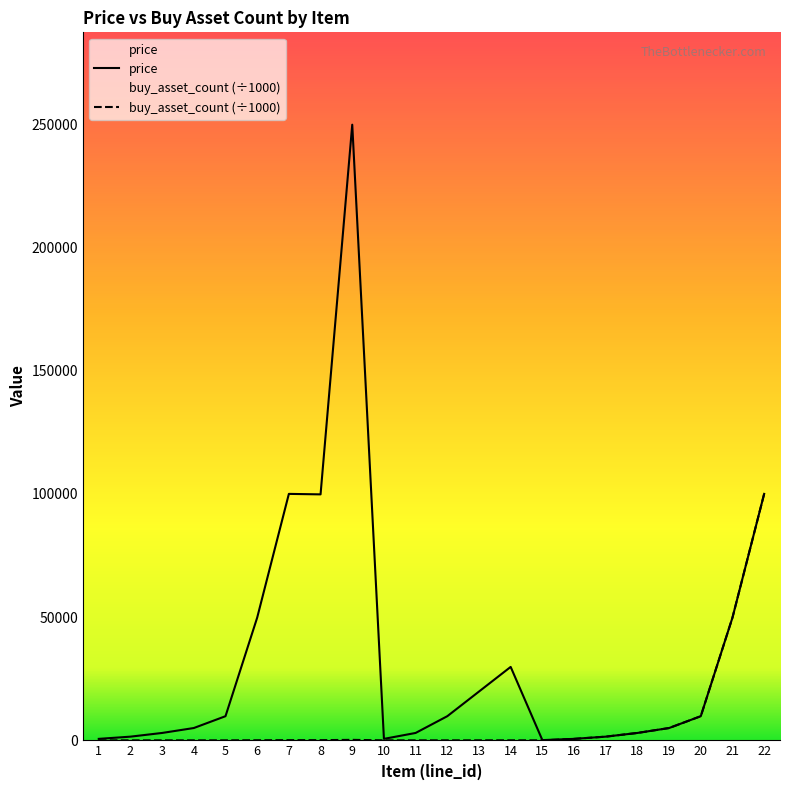

What is the value of the buy_asset_count point at the 7th from the left?

80.0